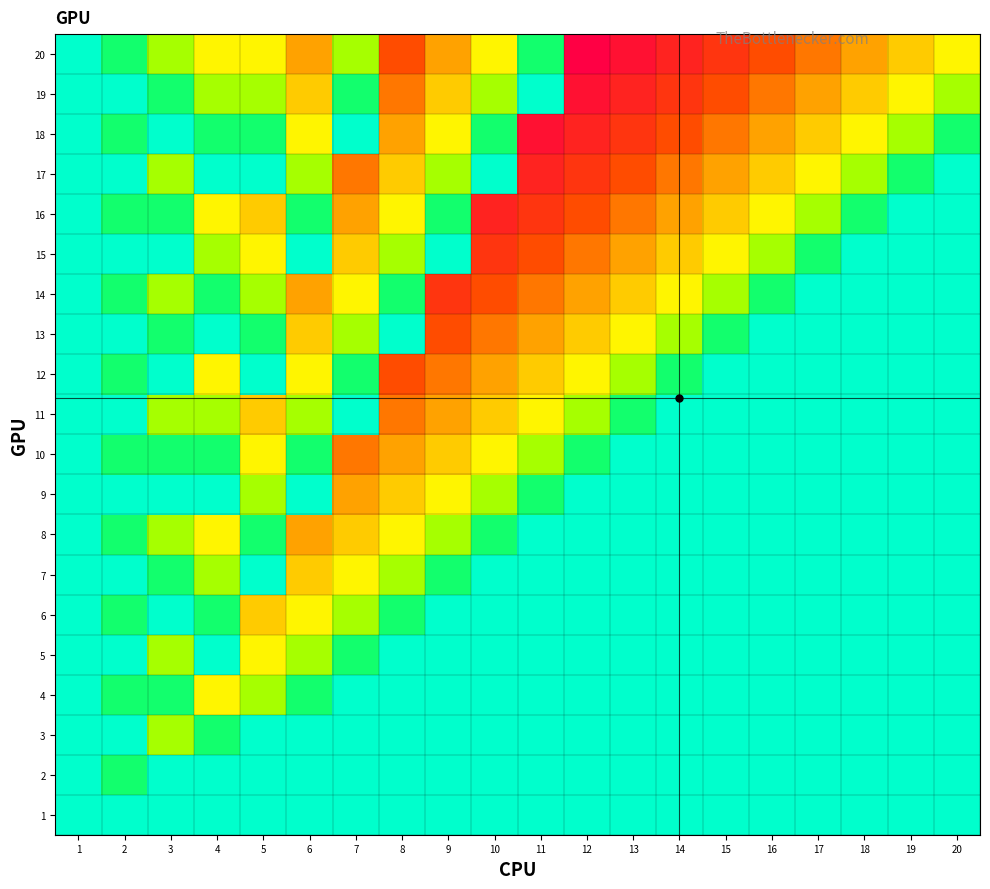

Between 9 and 16, which series saw the biggest shift?

13